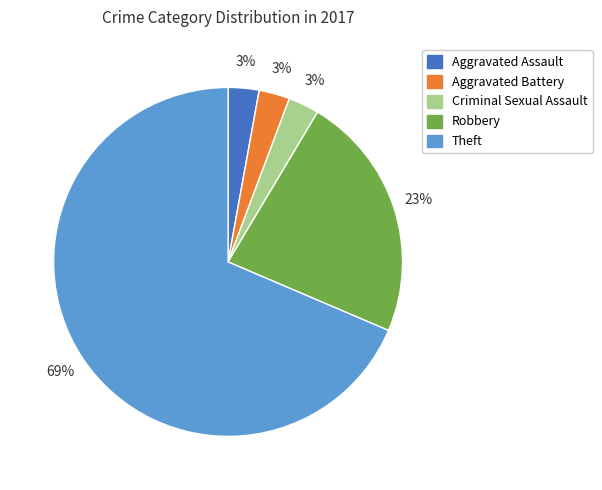

To the nearest percent, what is the combined percentage of Theft and Aggravated Assault?

71%